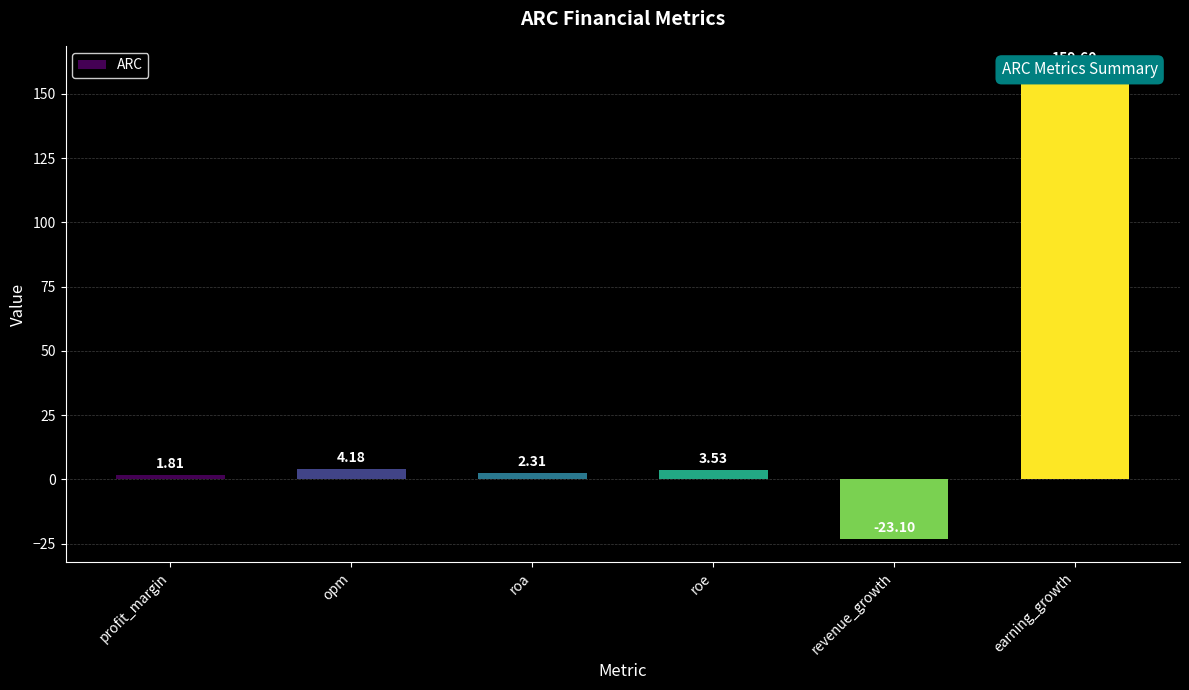

The chart shows a value of 1.9 at roe. True or false?

False